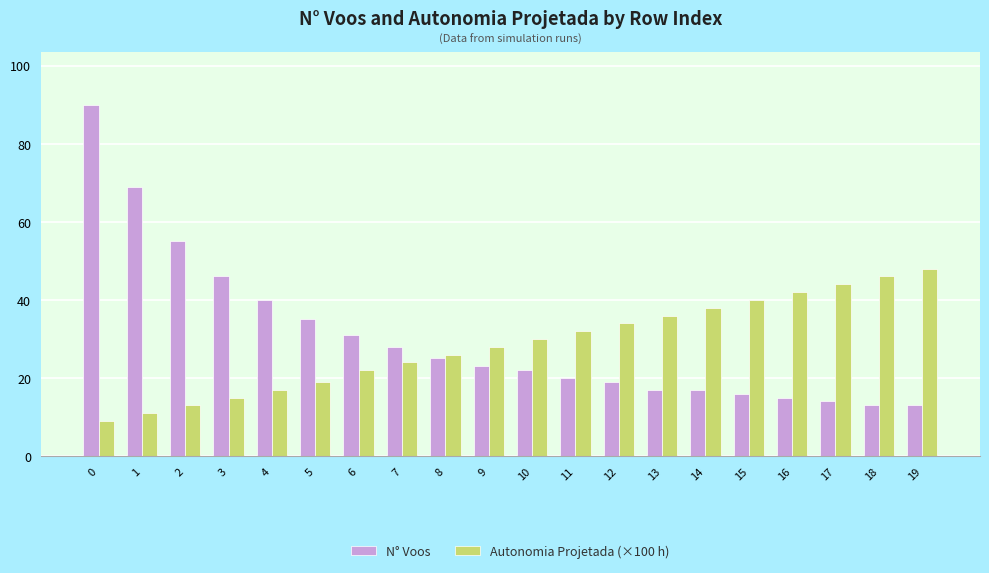

How many categories are shown in the chart?

20